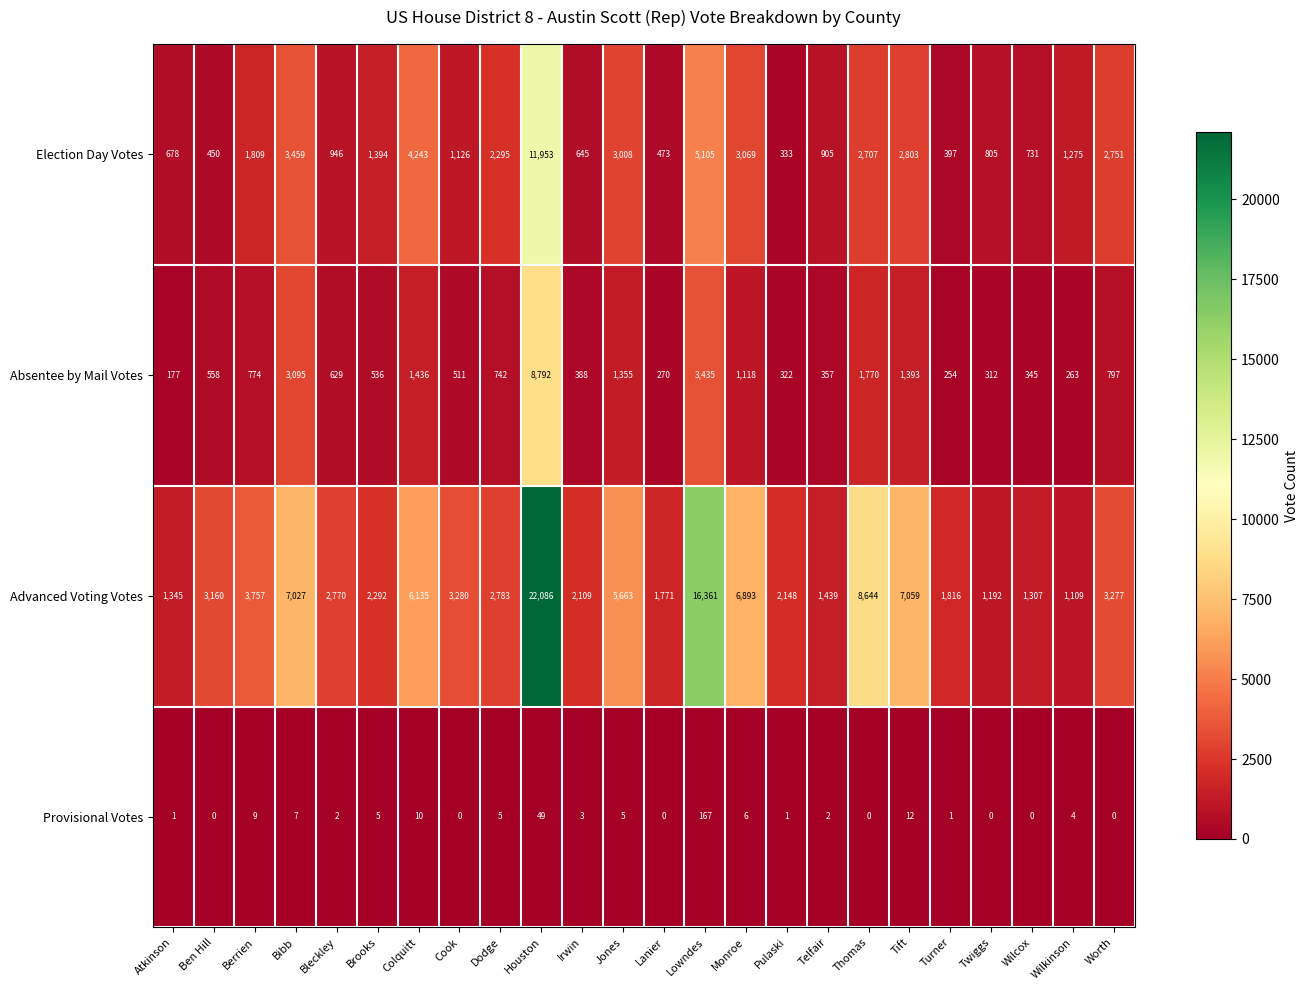

At how many categories does at least one series exceed 8091?

3